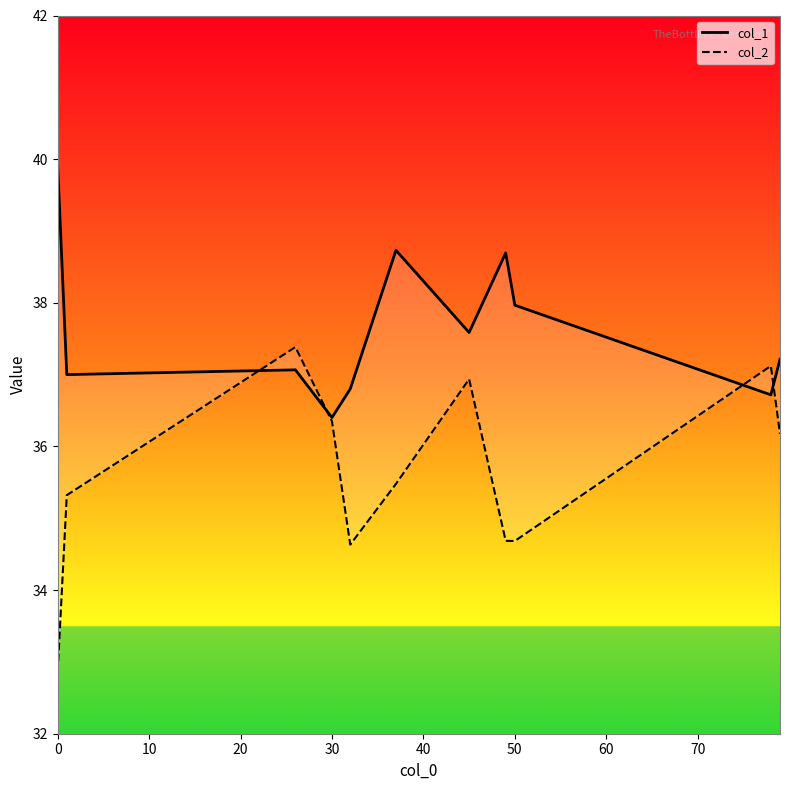

What is the sum of all col_1 values?

414.1